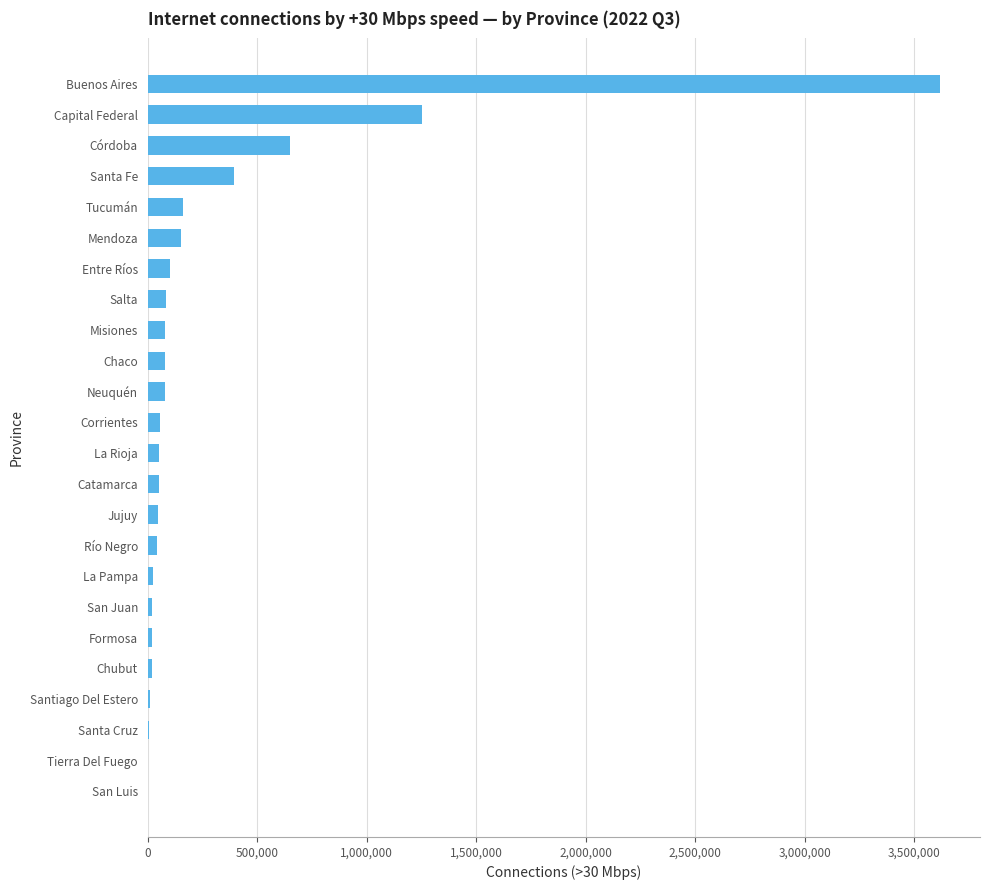

At which label is the value closest to 1809351?

Capital Federal